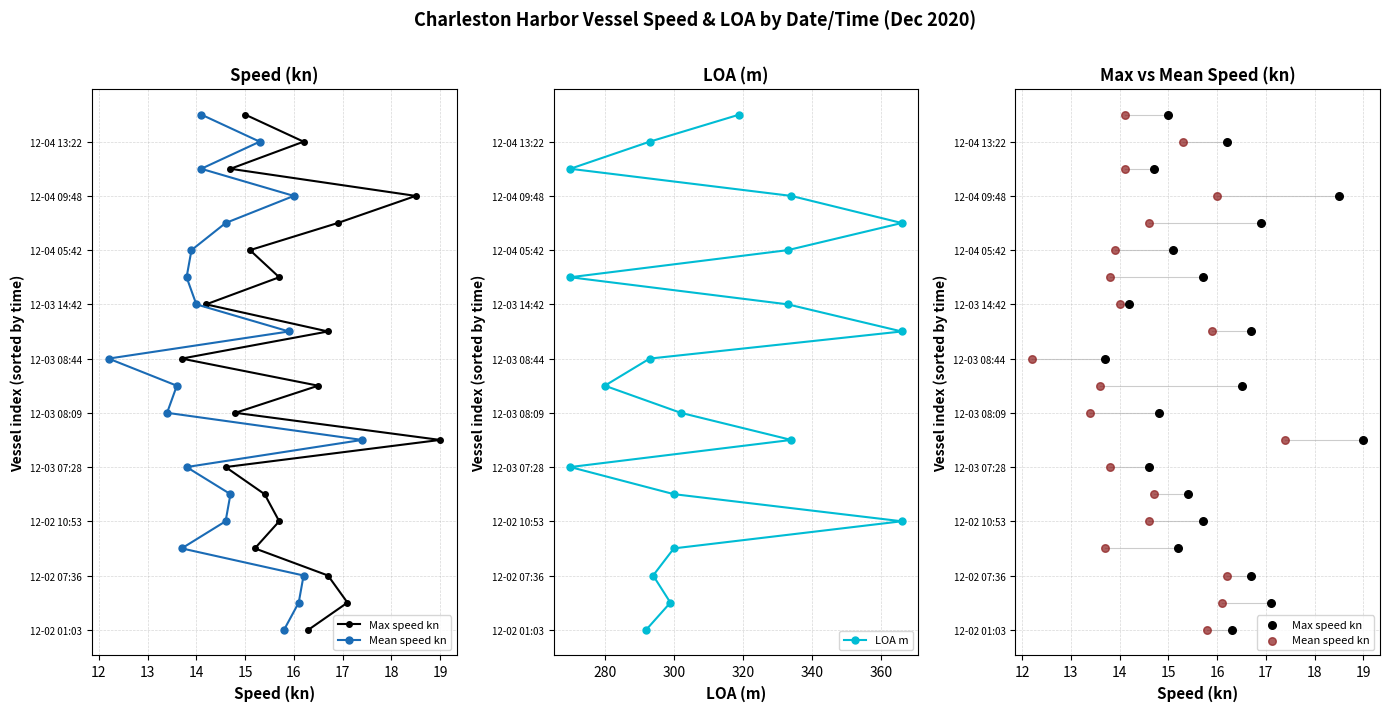

Which series contains the lowest Y value?

Max speed kn